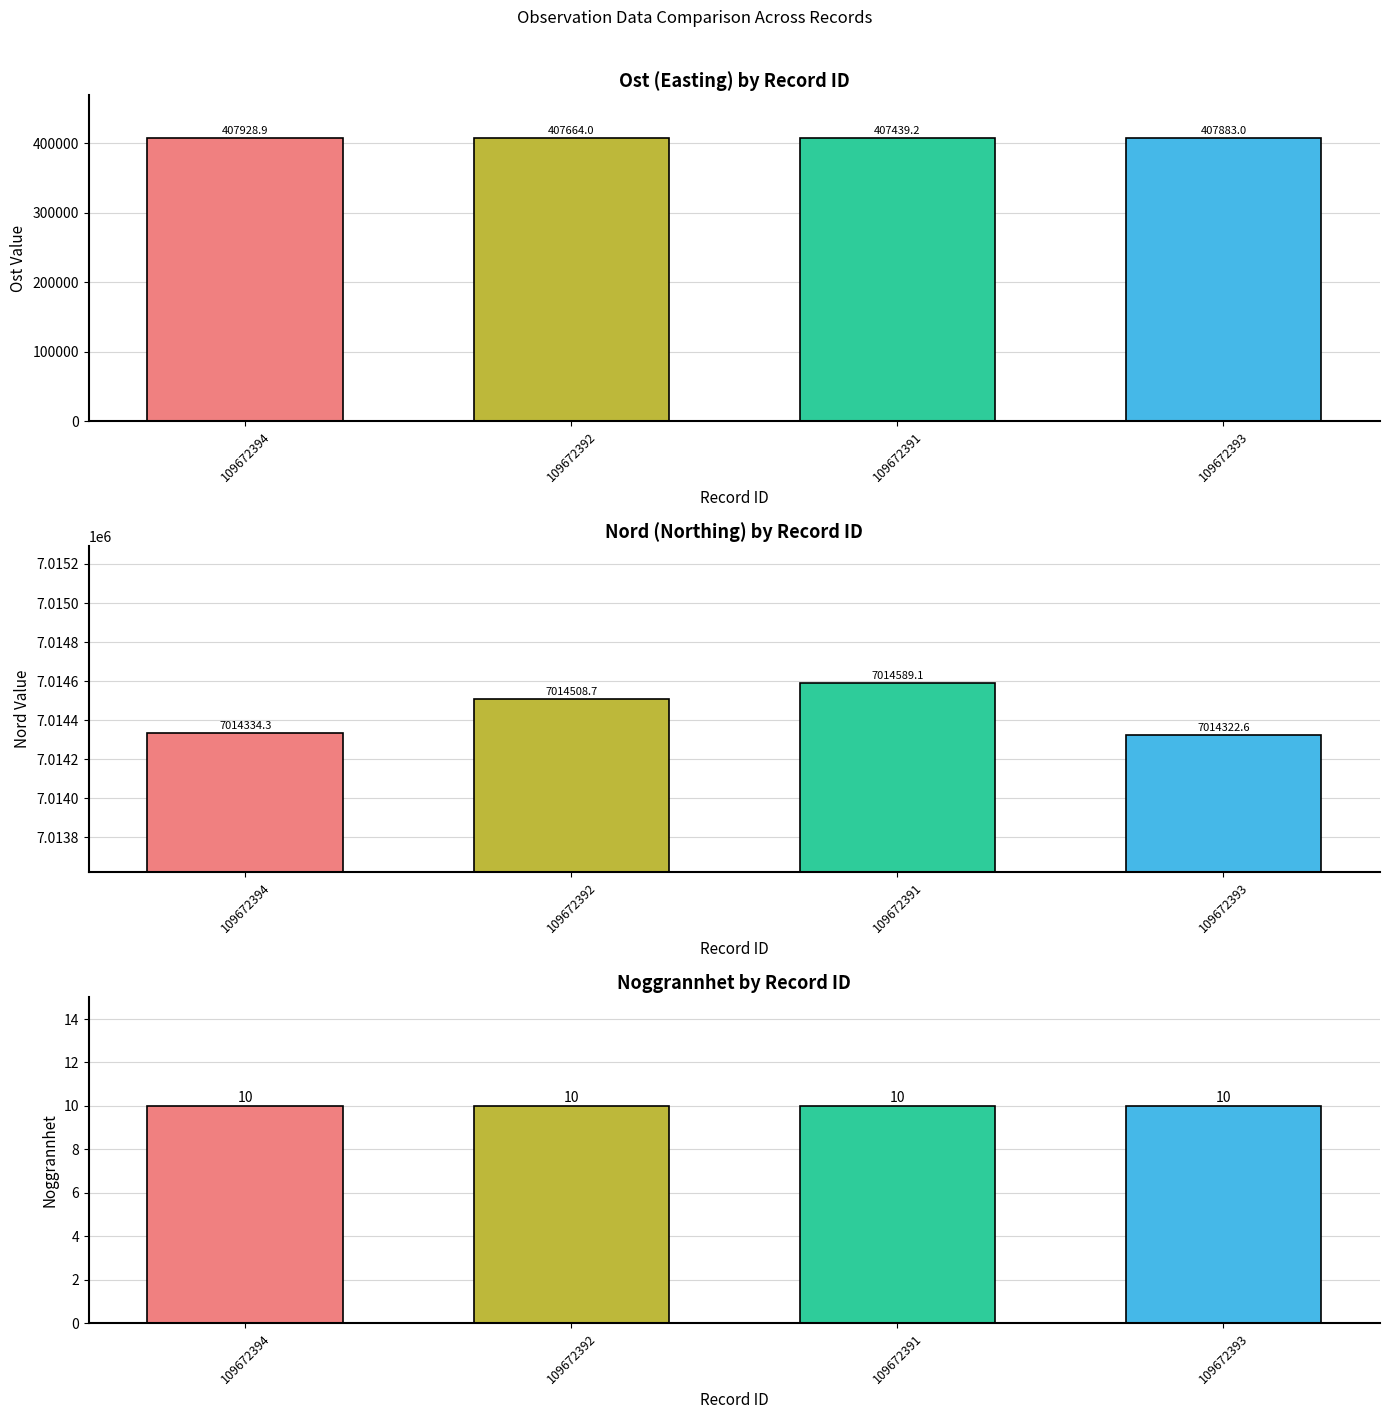

What is the spread (max minus min) of values at 109672391?

7014579.1